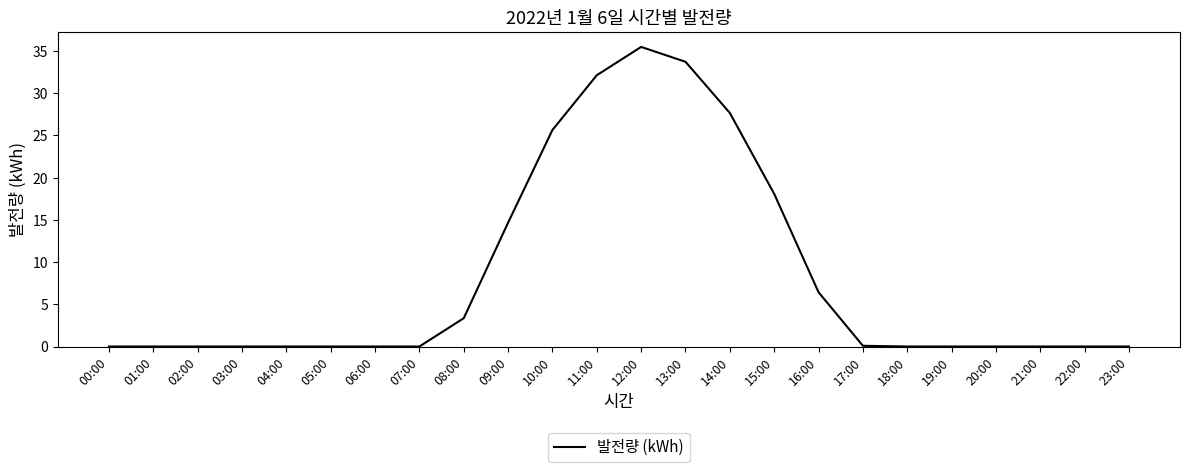

What is the average value?

8.2